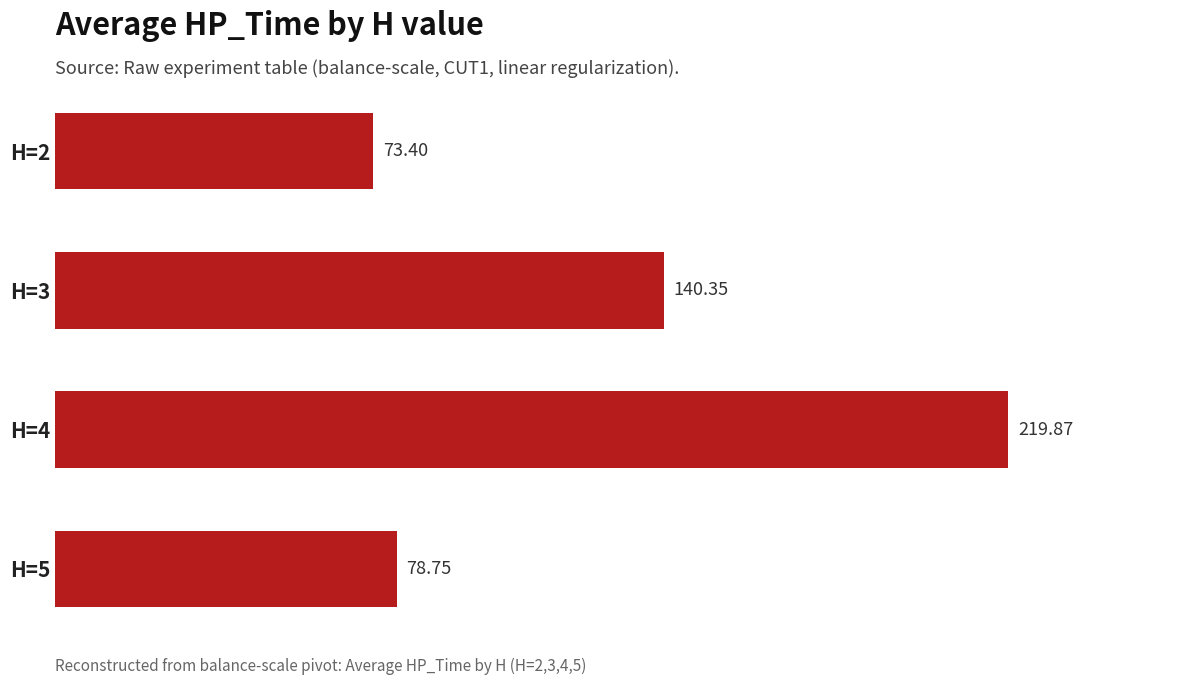

List the labels in order of value, largest first.

H=4, H=3, H=5, H=2